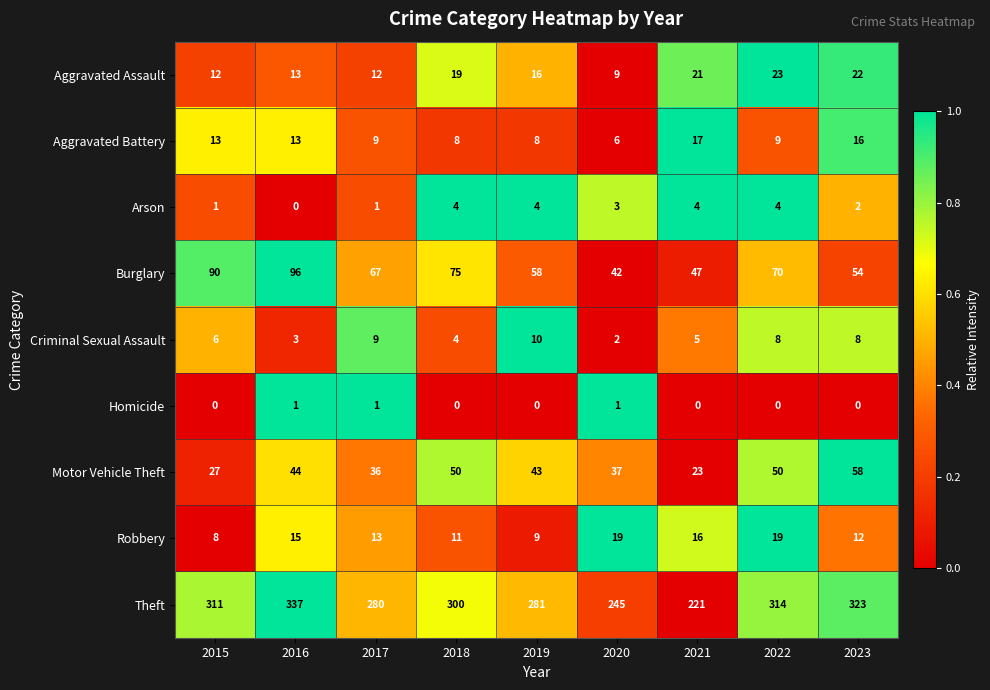

What is the sum of all Burglary values?

599